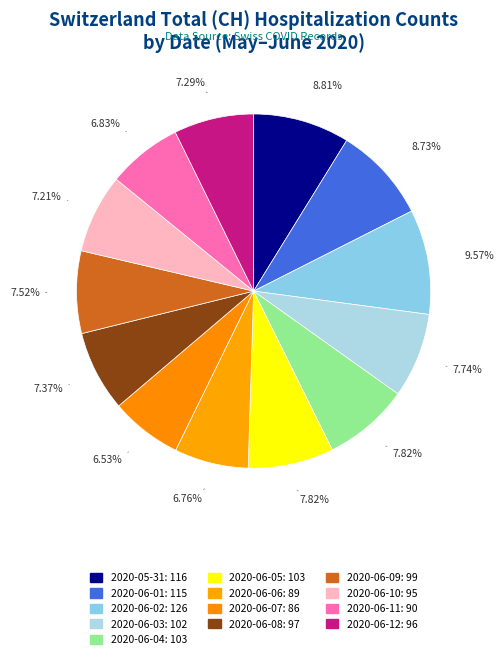

What is the smallest slice in the pie chart?

2020-06-07